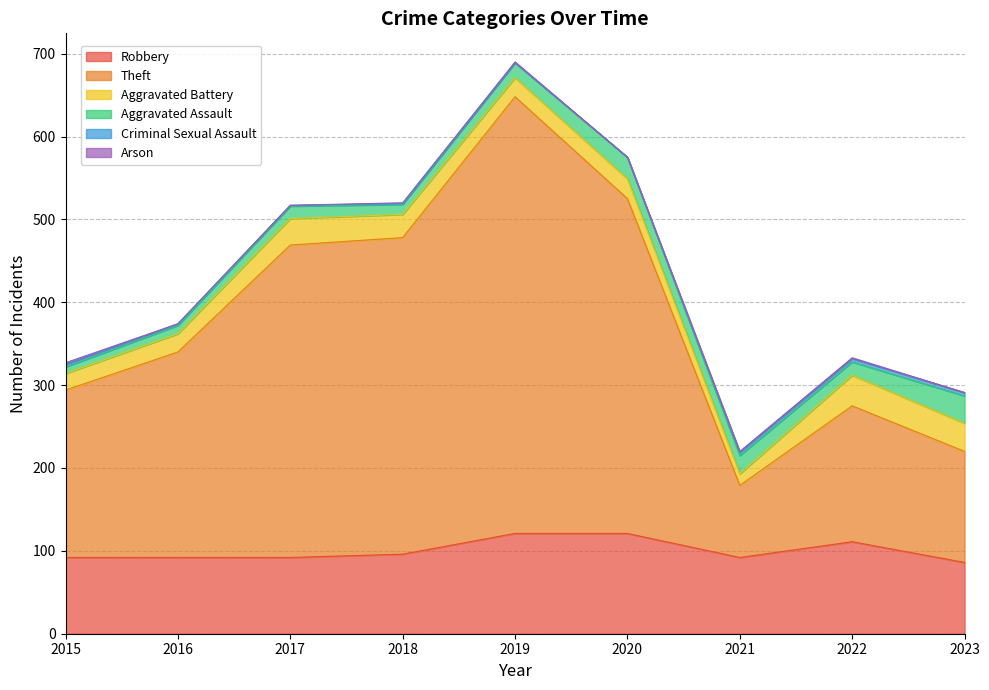

Reading left to right, what are all the values shown in this chart?

Robbery: 2015=92	2016=92	2017=92	2018=96	2019=121	2020=121	2021=92	2022=111	2023=86
Theft: 2015=202	2016=248	2017=377	2018=382	2019=527	2020=404	2021=87	2022=164	2023=134
Aggravated Battery: 2015=20	2016=22	2017=32	2018=28	2019=23	2020=24	2021=14	2022=37	2023=34
Aggravated Assault: 2015=8	2016=10	2017=15	2018=12	2019=18	2020=26	2021=22	2022=16	2023=33
Criminal Sexual Assault: 2015=3	2016=2	2017=1	2018=1	2019=0	2020=0	2021=4	2022=4	2023=4
Arson: 2015=2	2016=0	2017=0	2018=1	2019=1	2020=0	2021=1	2022=1	2023=0